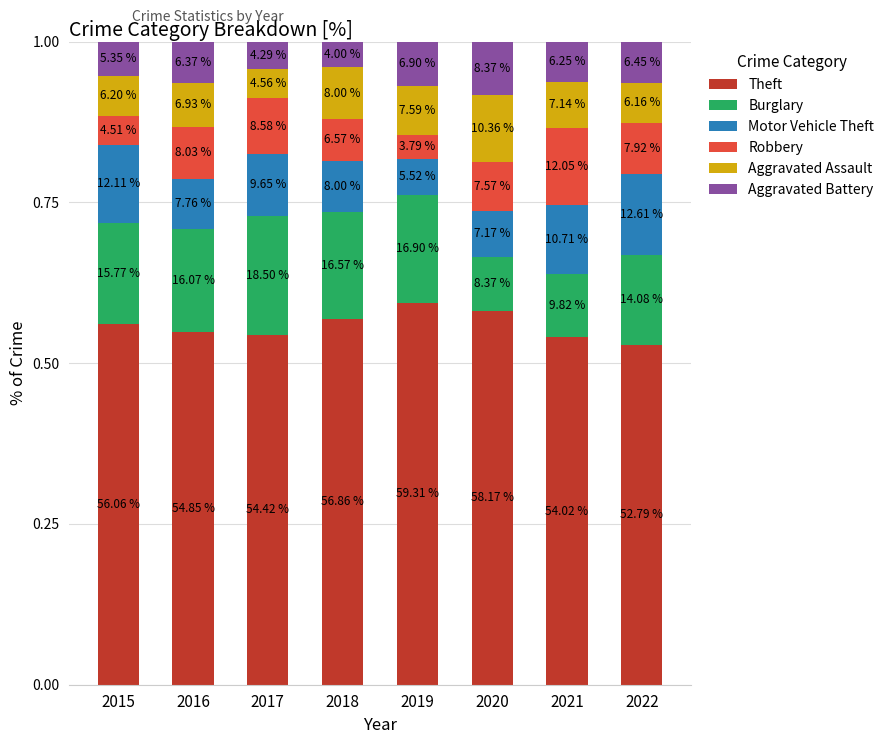

True or false: Motor Vehicle Theft has a value of 0.1 at 2016.

True